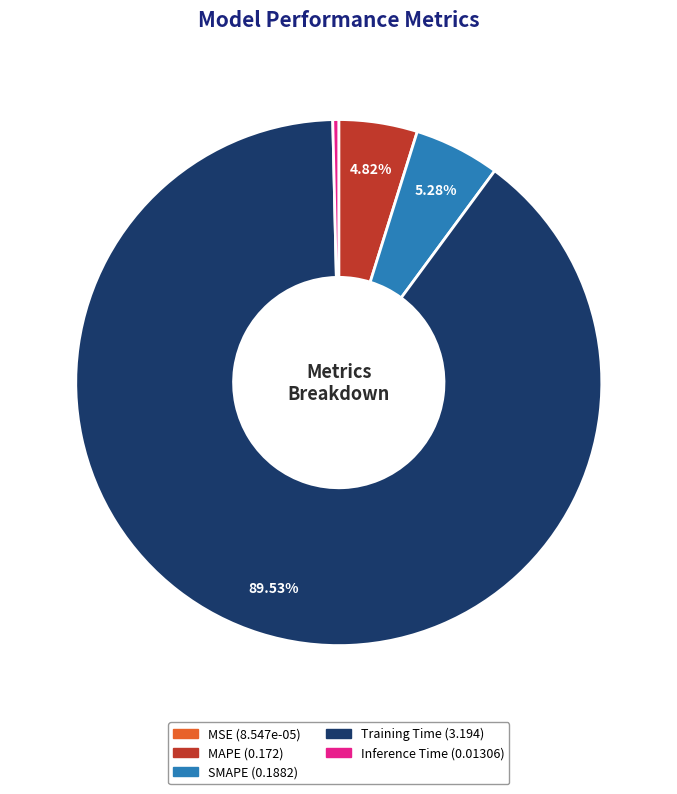

What is the largest slice in the pie chart?

Training Time